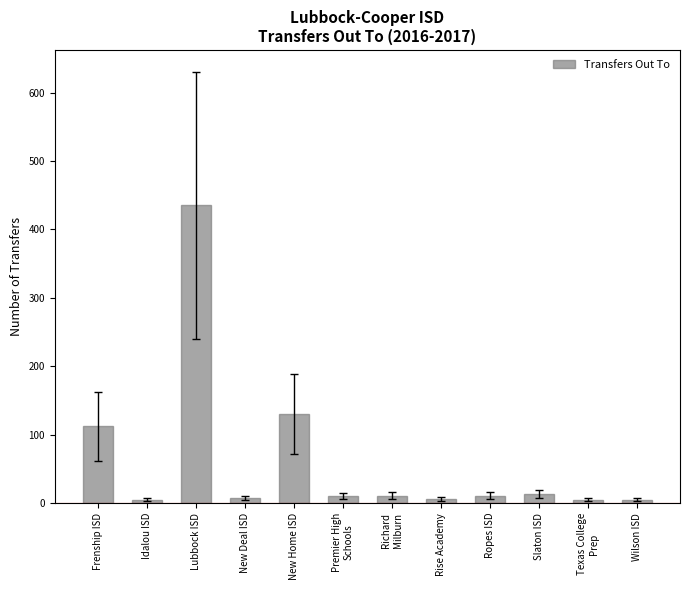

The value at Premier High
Schools is 10. True or false?

True